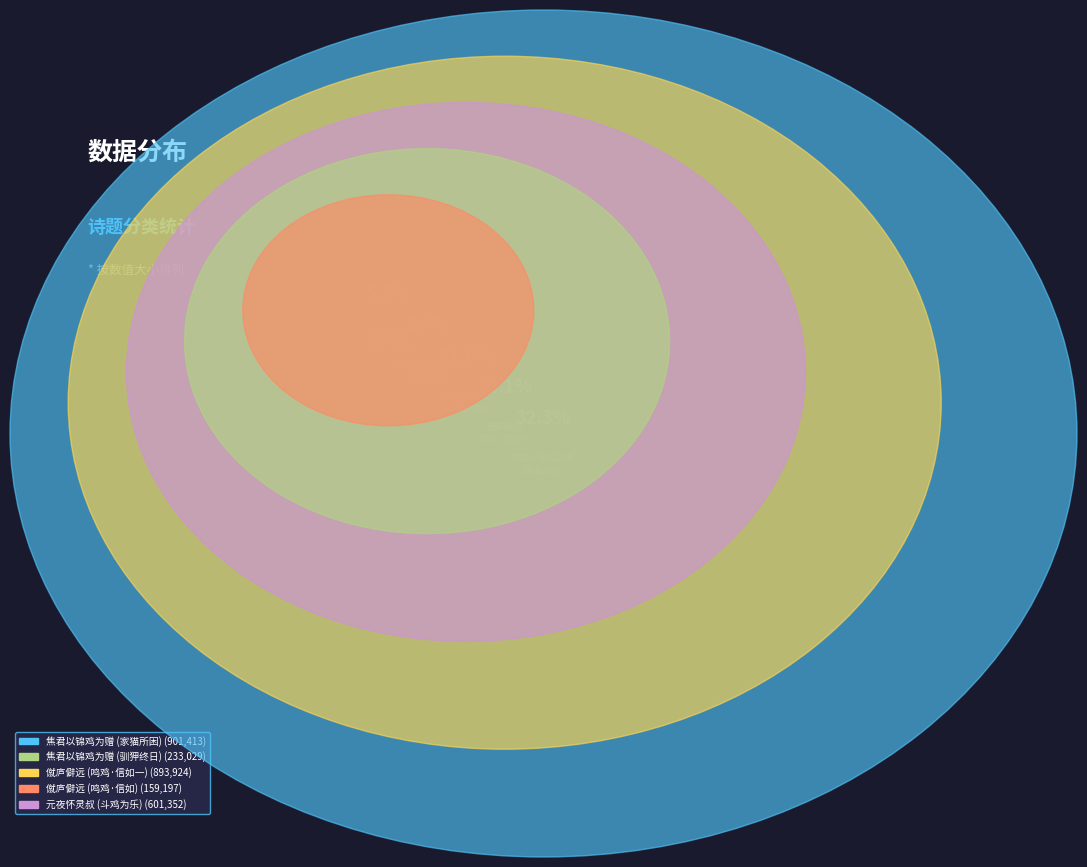

Does any single category account for the majority?

No